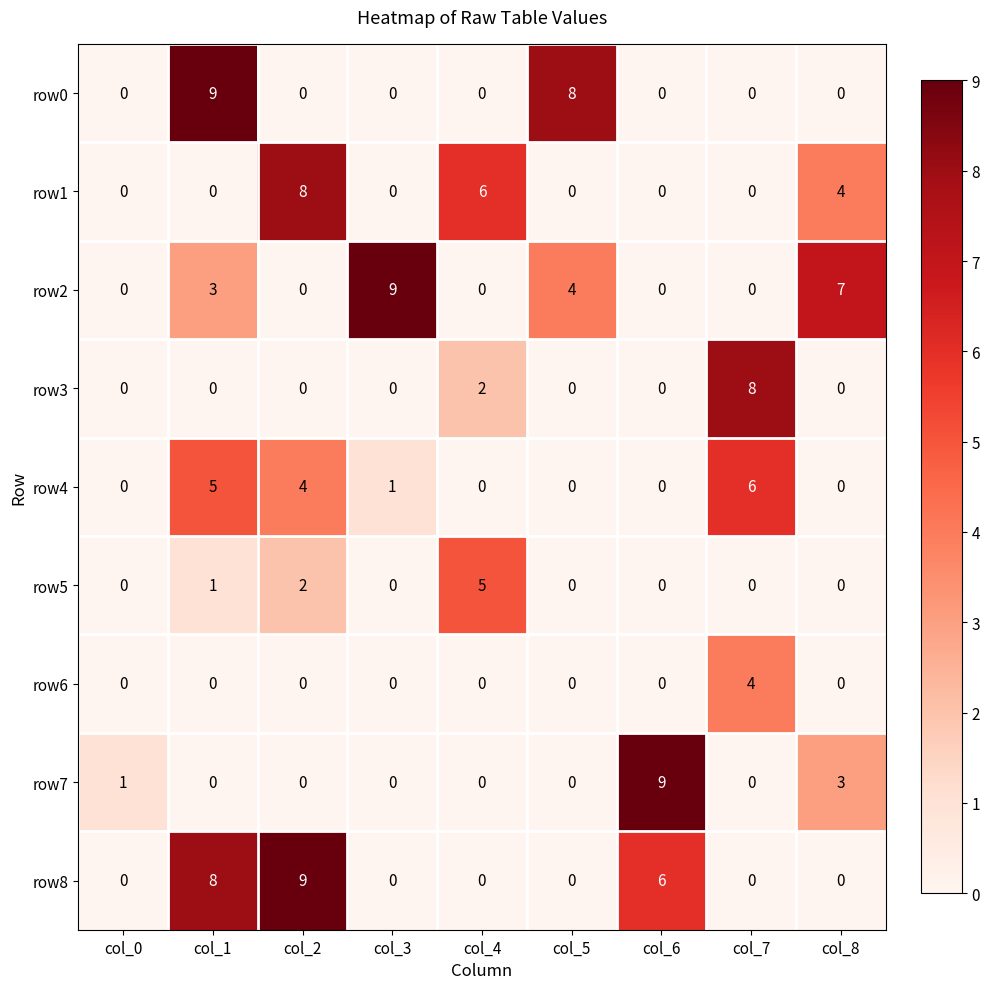

What is the difference between the maximum and minimum values in the row6 series?

4